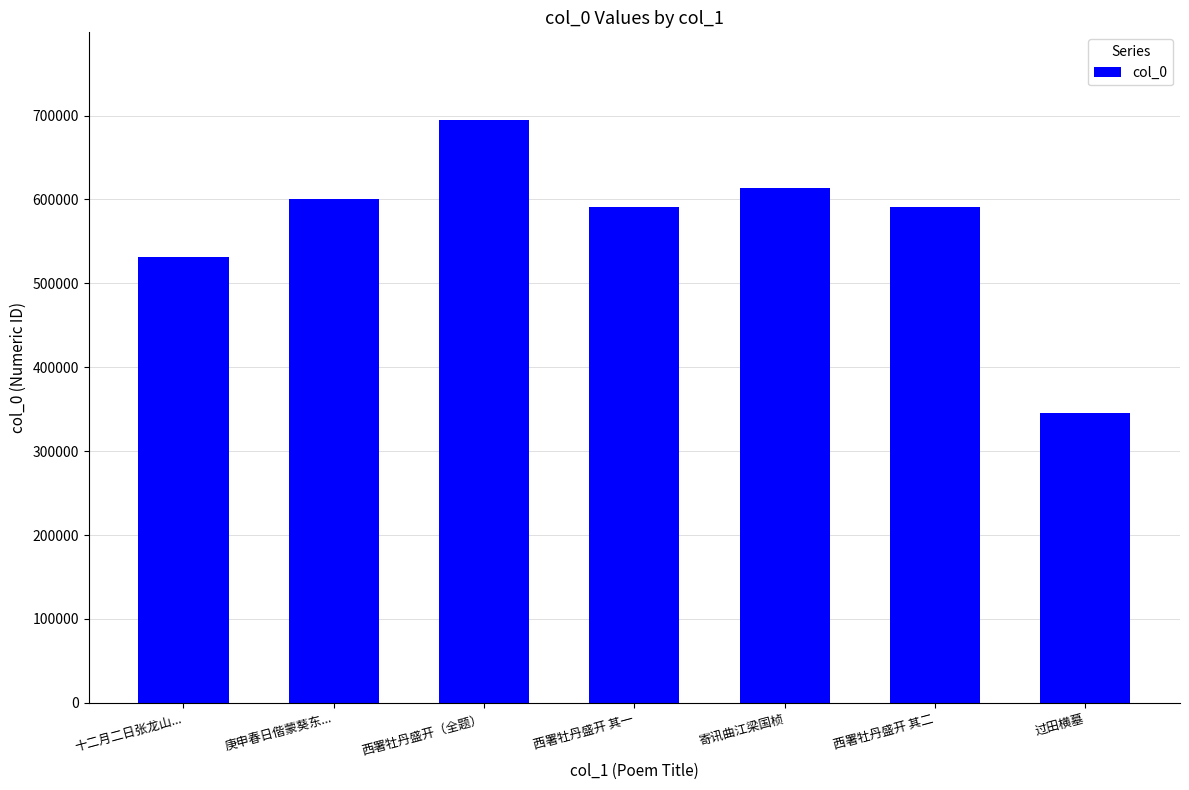

Where is the data nearest to the value 520180?

十二月二日张龙山...